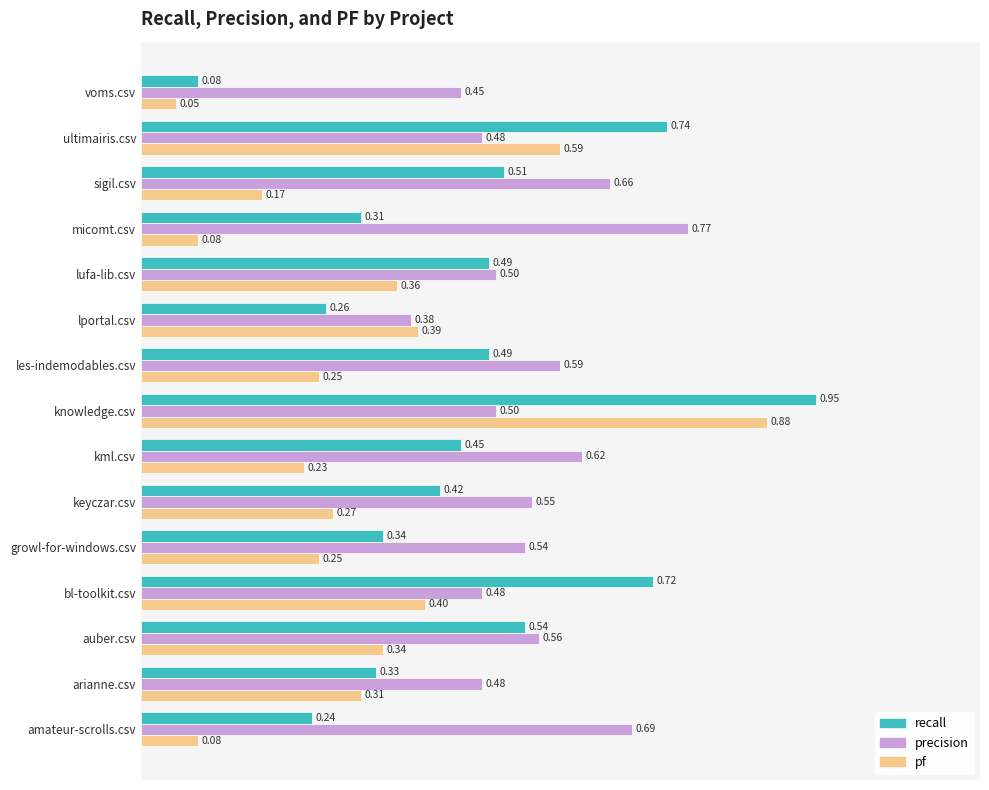

List the series in order of their peak value, highest first.

recall, pf, precision